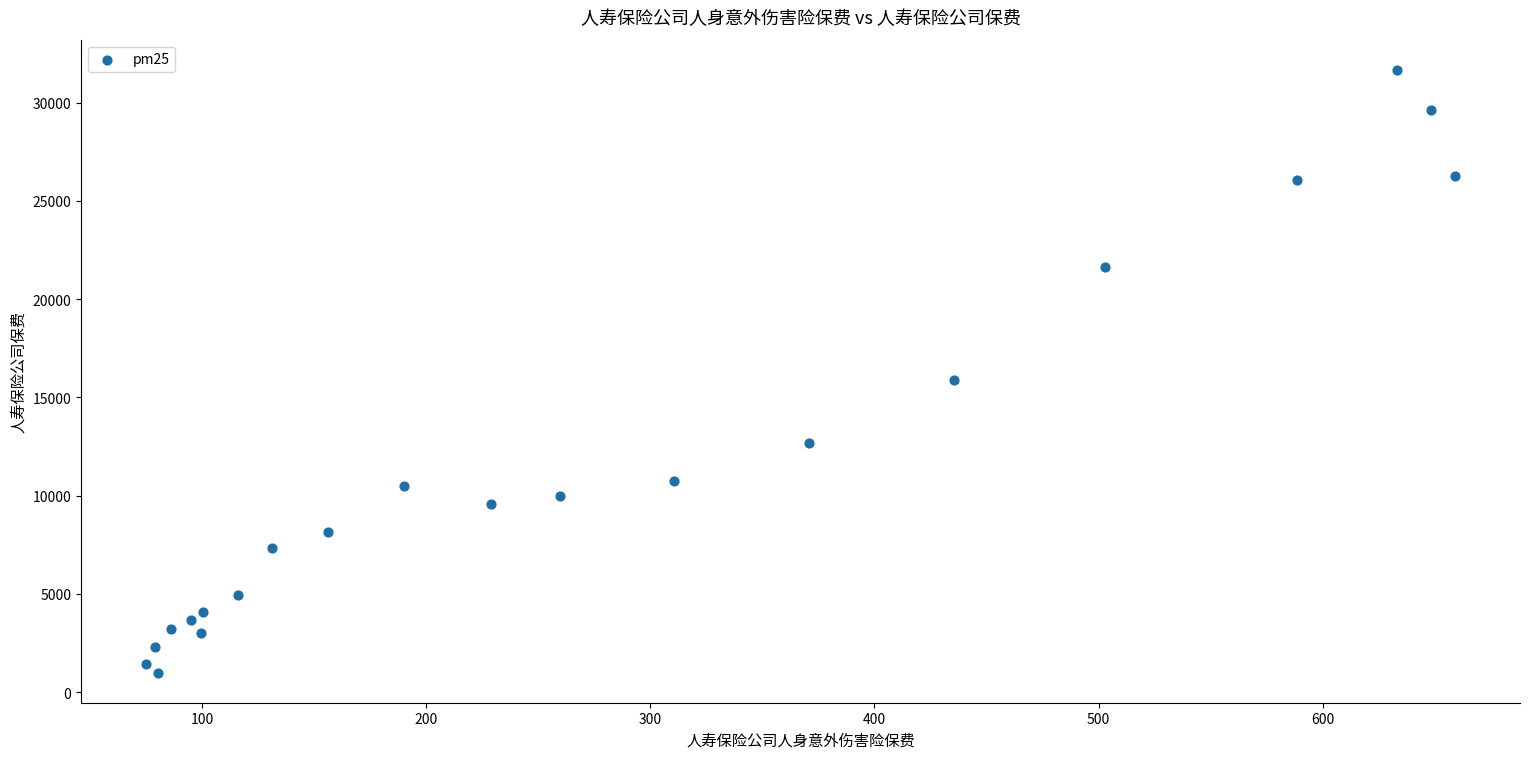

What is the range of Y values (max minus min)?

30683.6